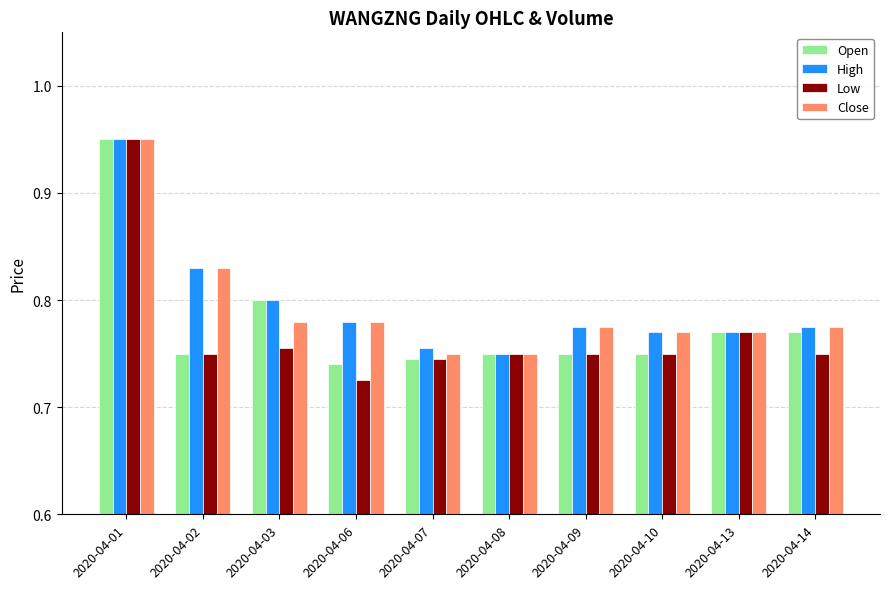

The value of Close at 2020-04-09 is 0.8. True or false?

True